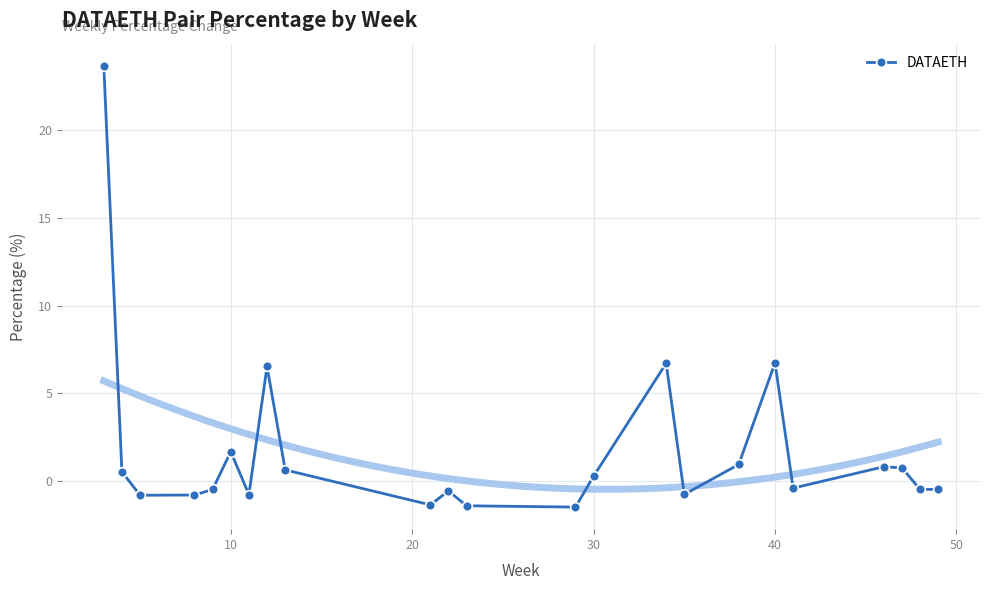

What is the minimum value for DATAETH?

-1.5